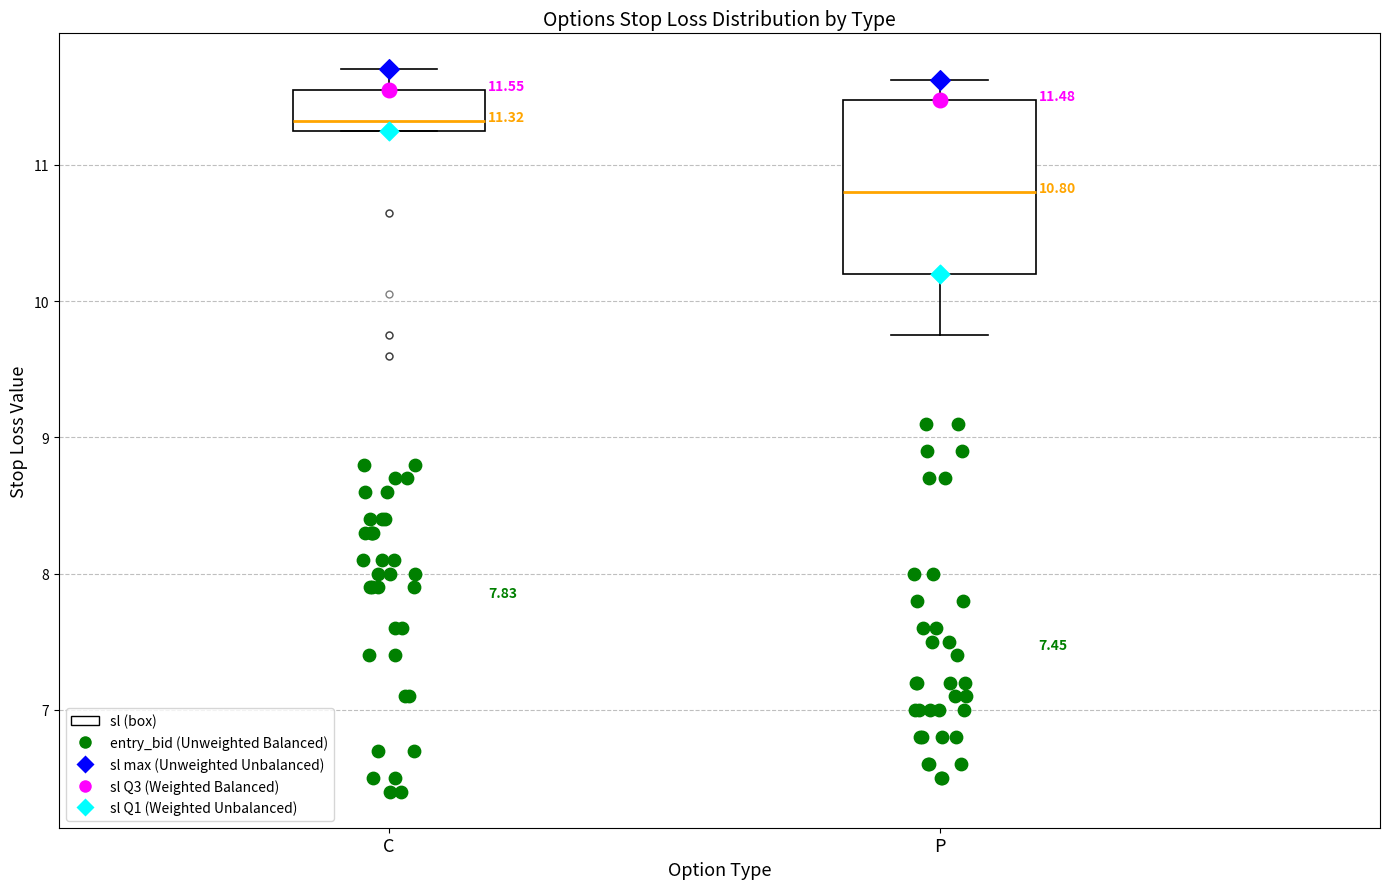

Comparing the boxes themselves (not the whiskers), which one is the tallest?

P